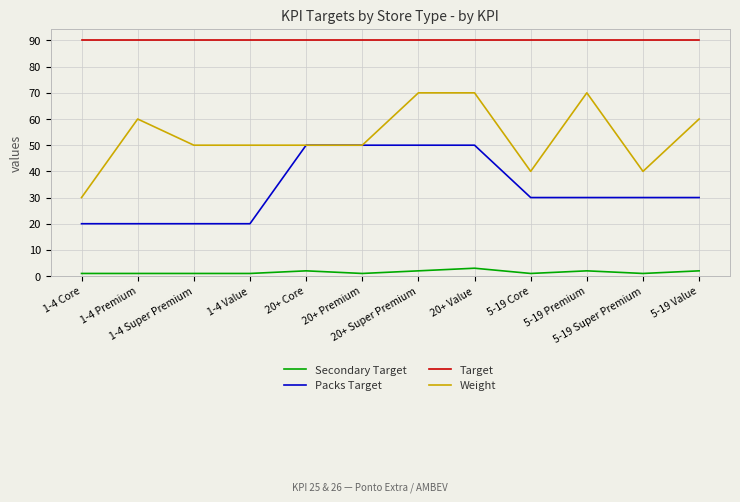

At how many categories does at least one series exceed 7?

12